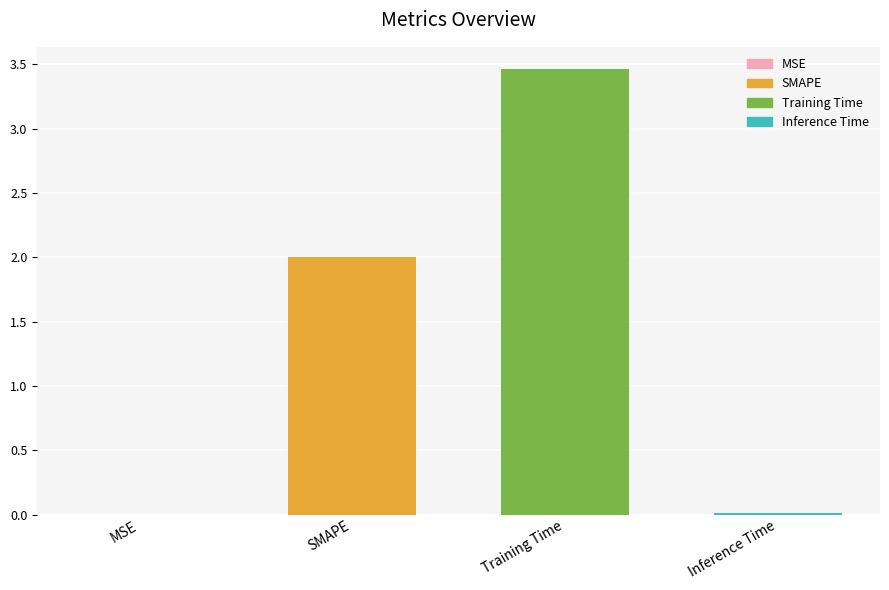

Count the number of values greater than 2.

1